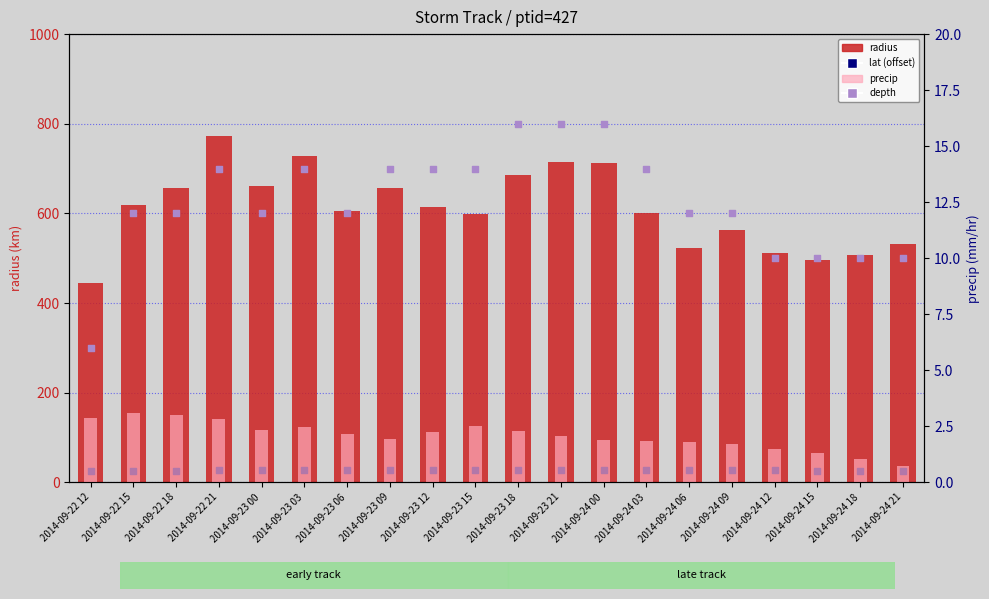

At which category is the sum across all series the highest?

2014-09-22 21